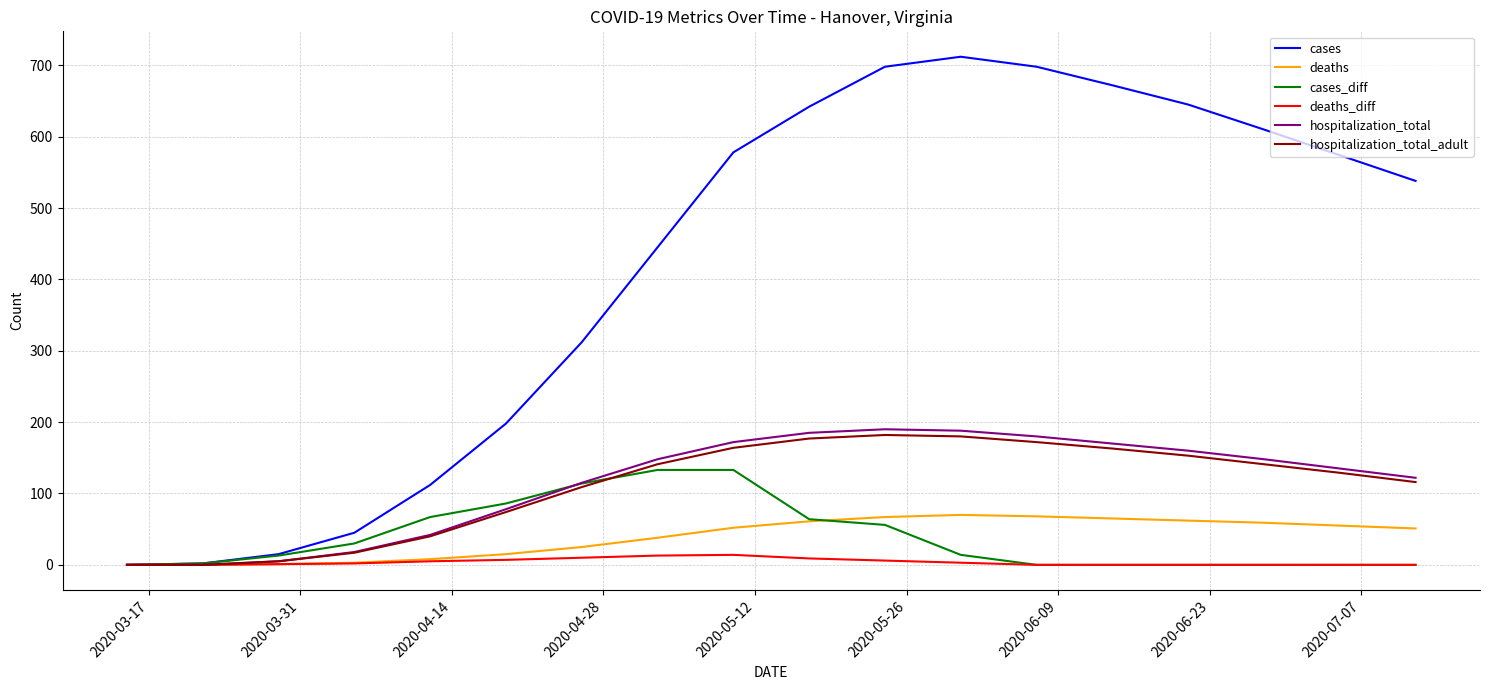

Which series has the largest range (max minus min)?

cases